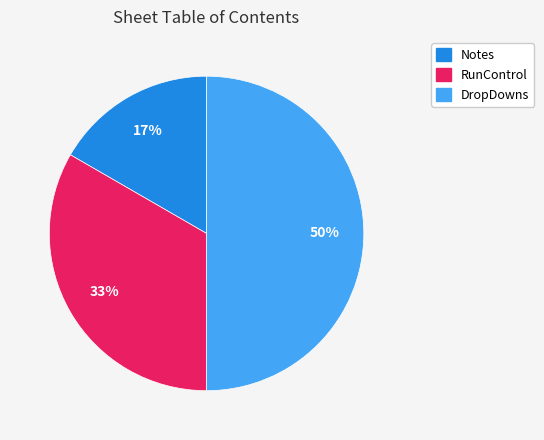

Is Notes the majority of the pie?

No